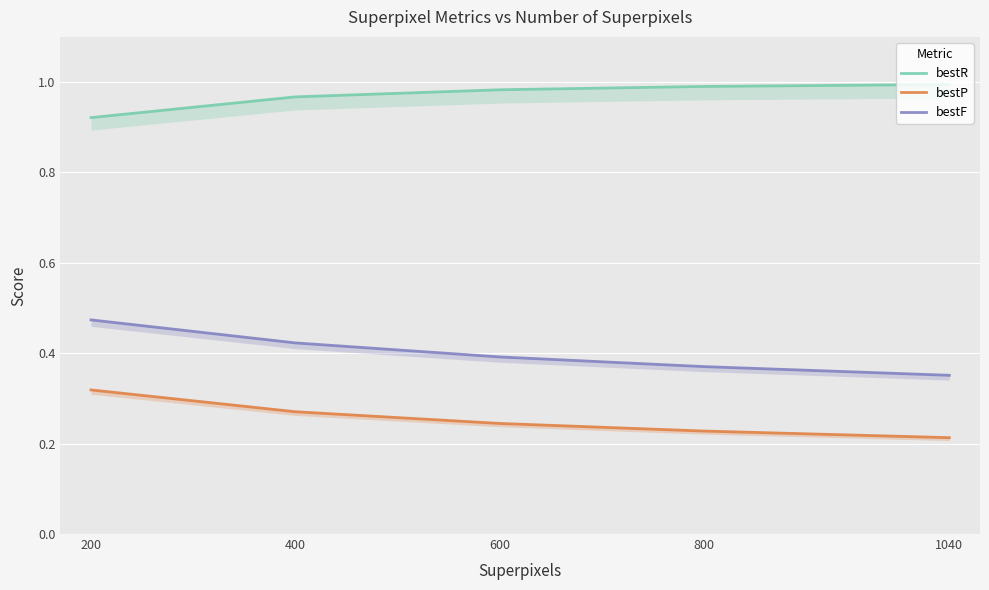

Which series has the largest range (max minus min)?

bestF